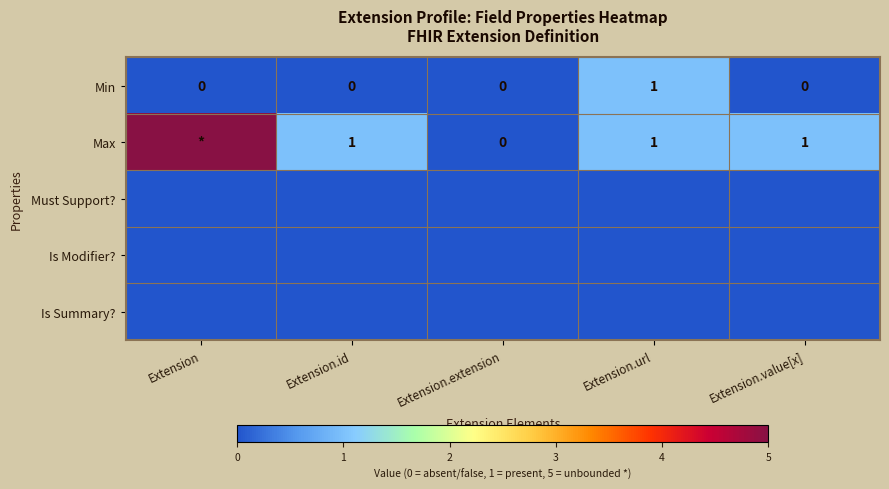

How many data points in Min are above 0?

1